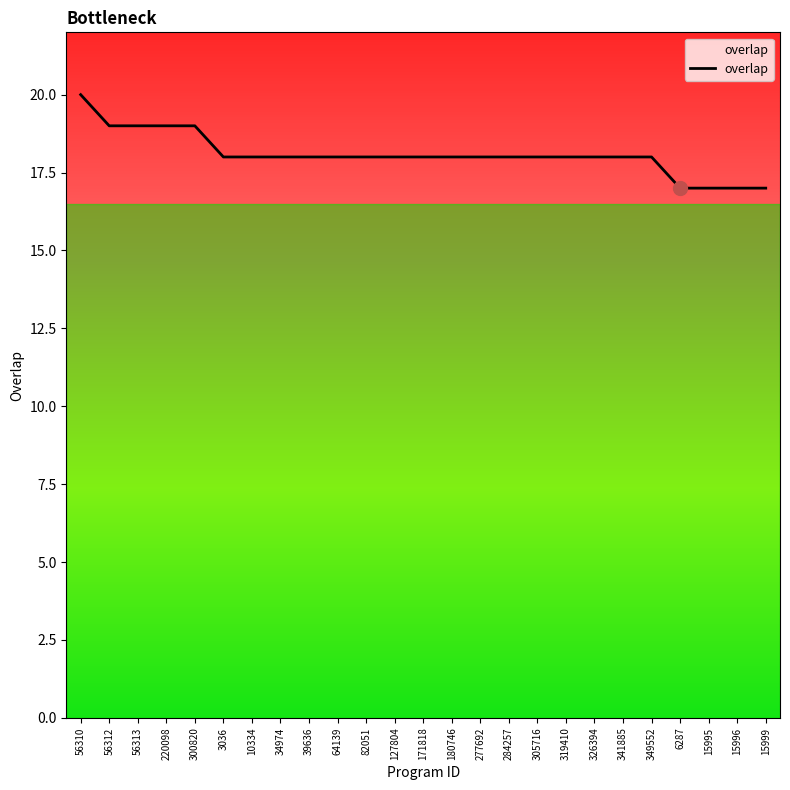

Reading right to left, extract all data points from this chart.

15999=17	15996=17	15995=17	6287=17	349552=18	341885=18	326394=18	319410=18	305716=18	284257=18	277692=18	180746=18	171818=18	127804=18	82051=18	64139=18	39636=18	34974=18	10334=18	3036=18	300820=19	220098=19	56313=19	56312=19	56310=20